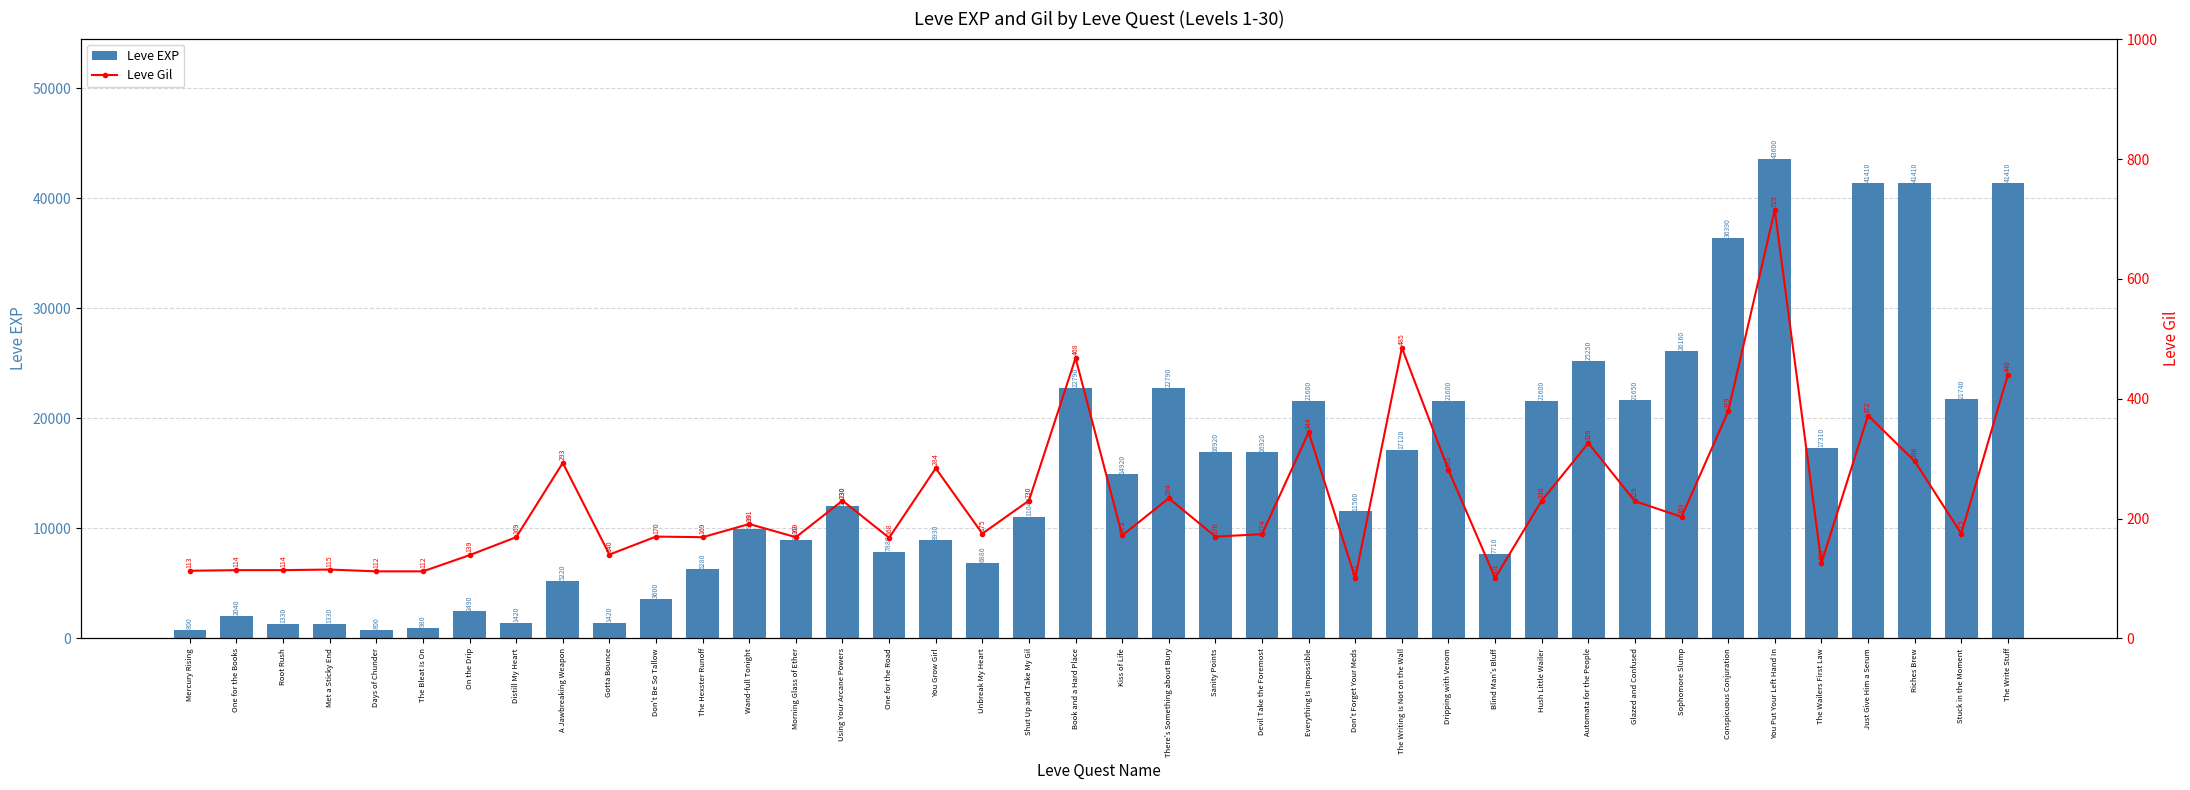

List the series in order of their peak value, lowest first.

Leve Gil, Leve EXP